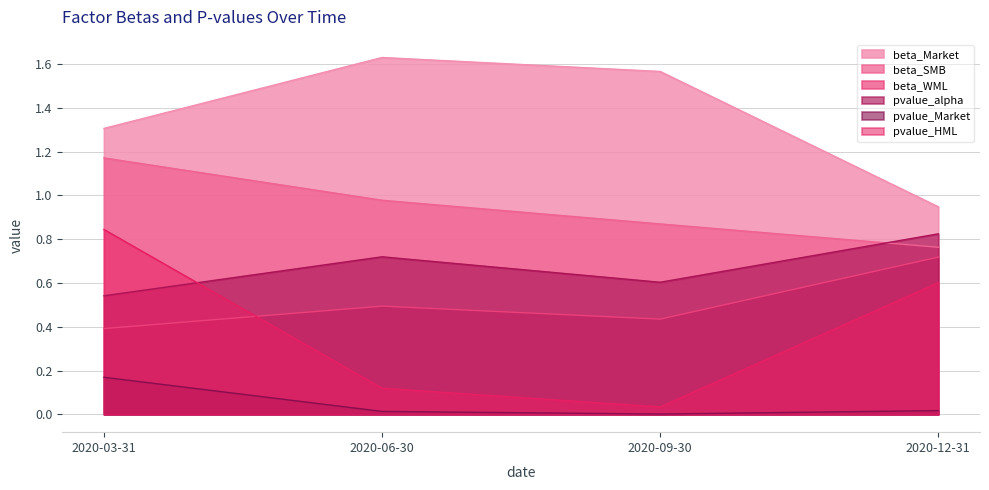

Which series has the widest spread of values?

pvalue_HML